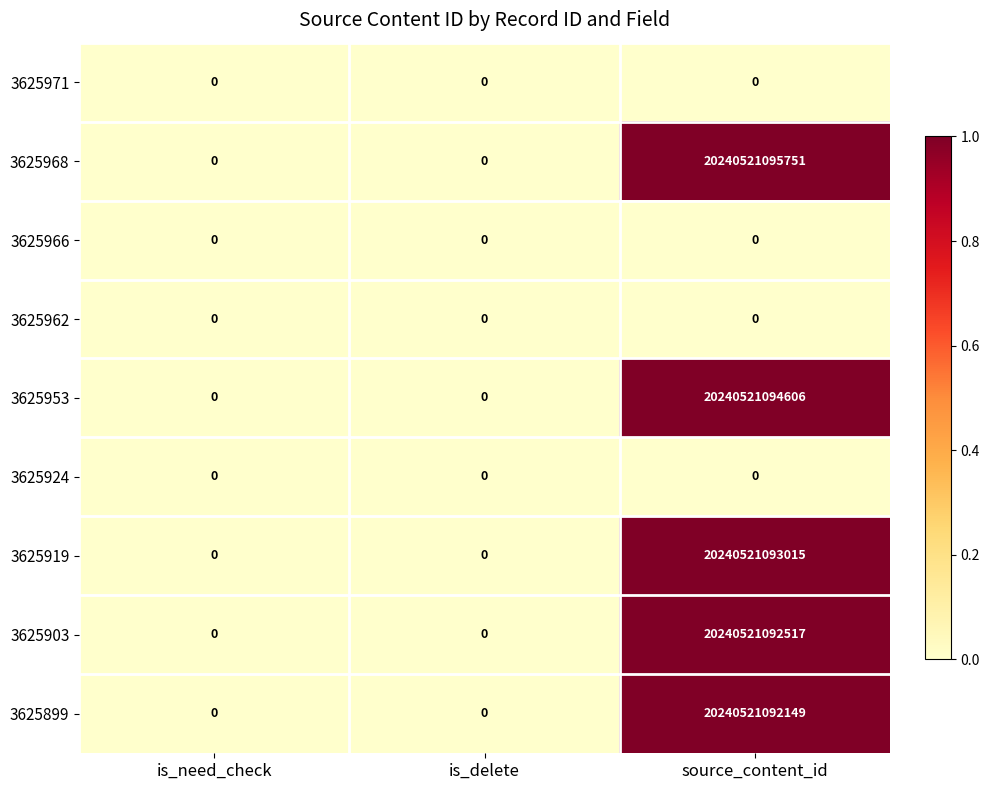

At which label is 3625903 closest to 10120260546258?

is_need_check